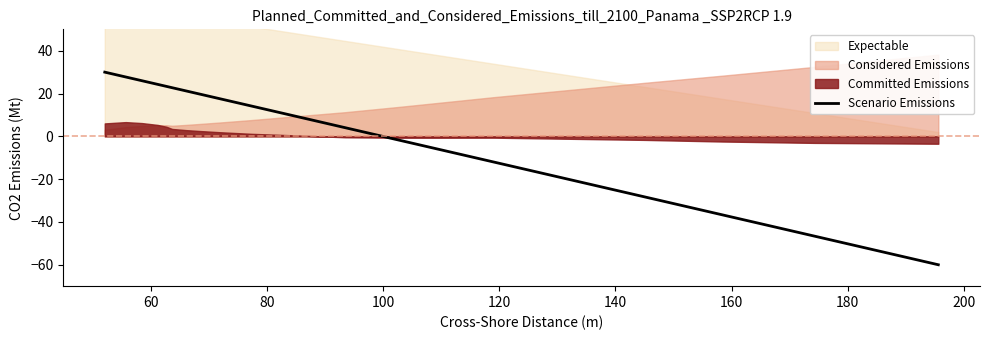

What is the value of the 14th point from the left?

-6.3